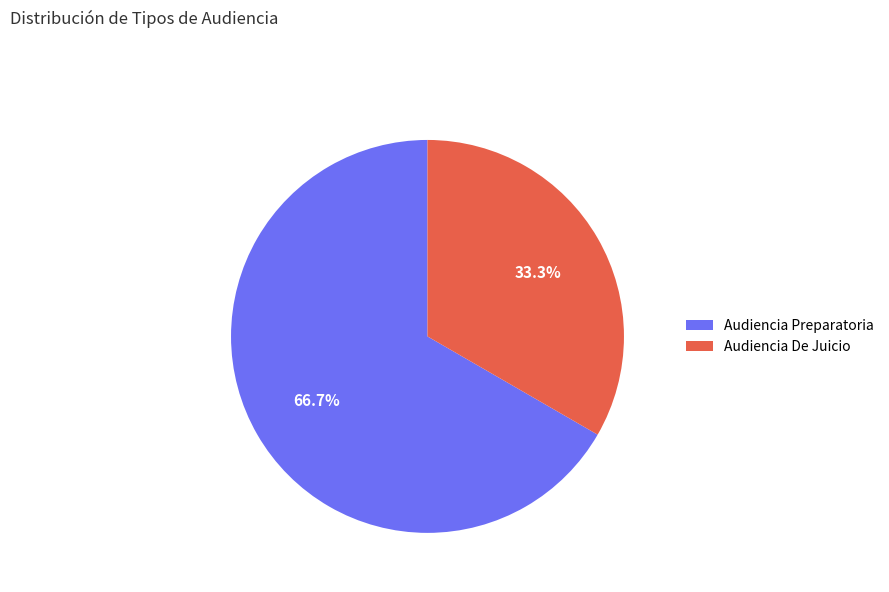

What is the smallest slice in the pie chart?

Audiencia De Juicio